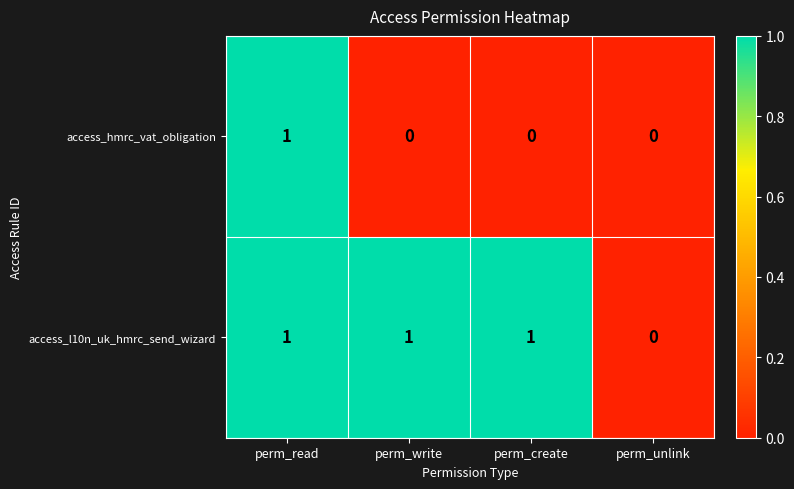

Which series changed the most between perm_read and perm_create?

access_hmrc_vat_obligation